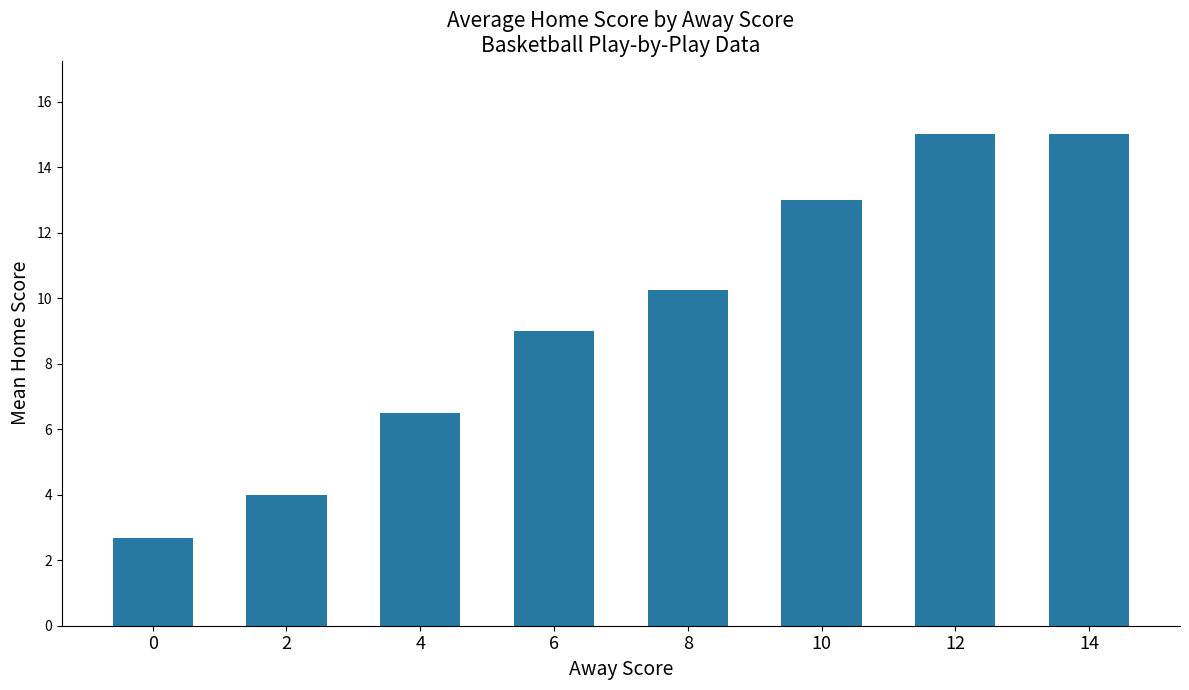

What is the average value?

9.4